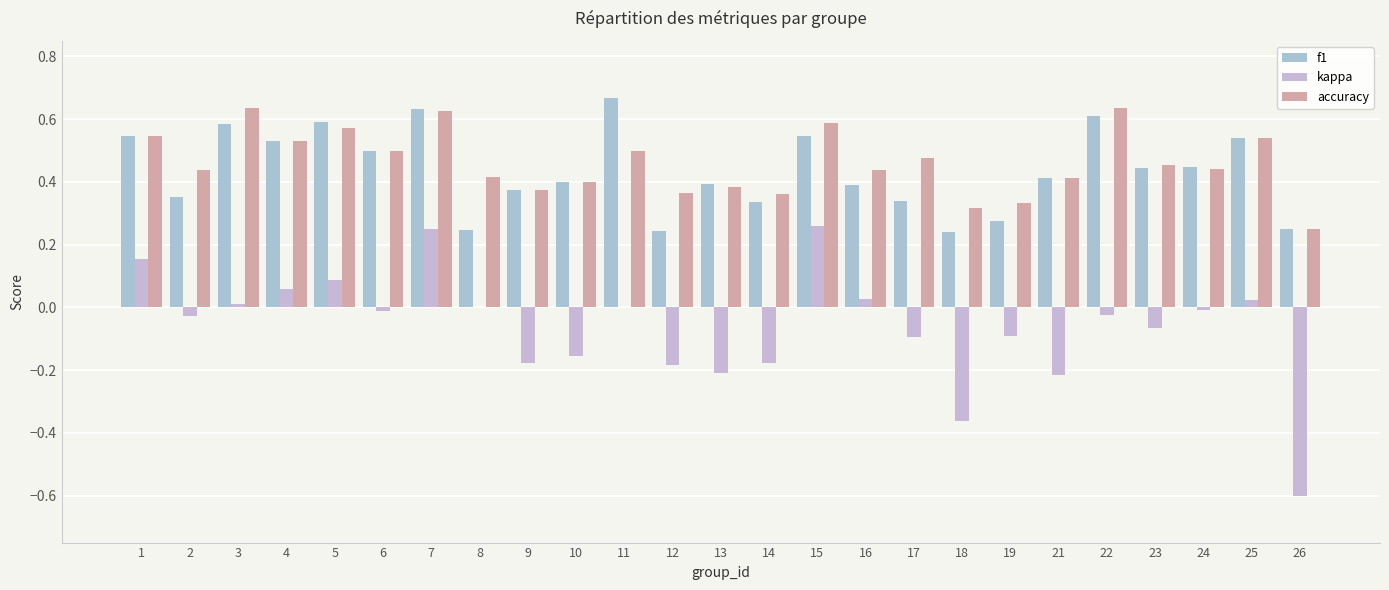

What are all the series names shown in the legend?

f1, kappa, accuracy